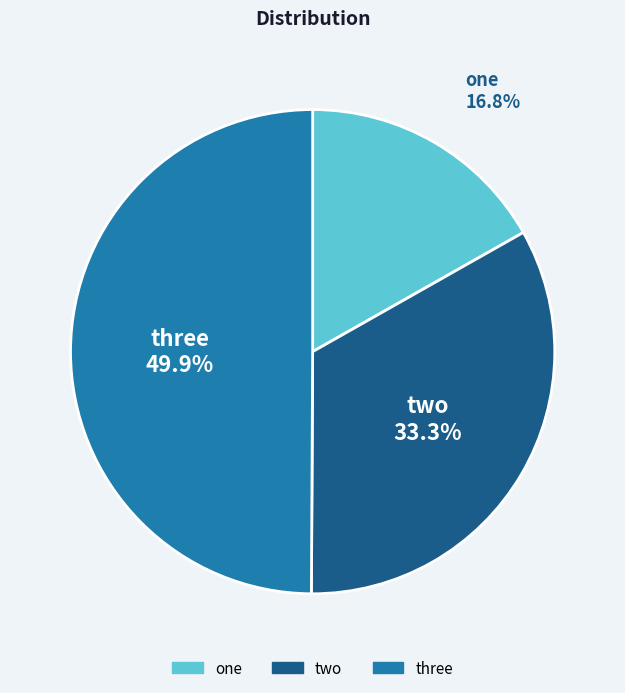

What is the smallest slice in the pie chart?

one